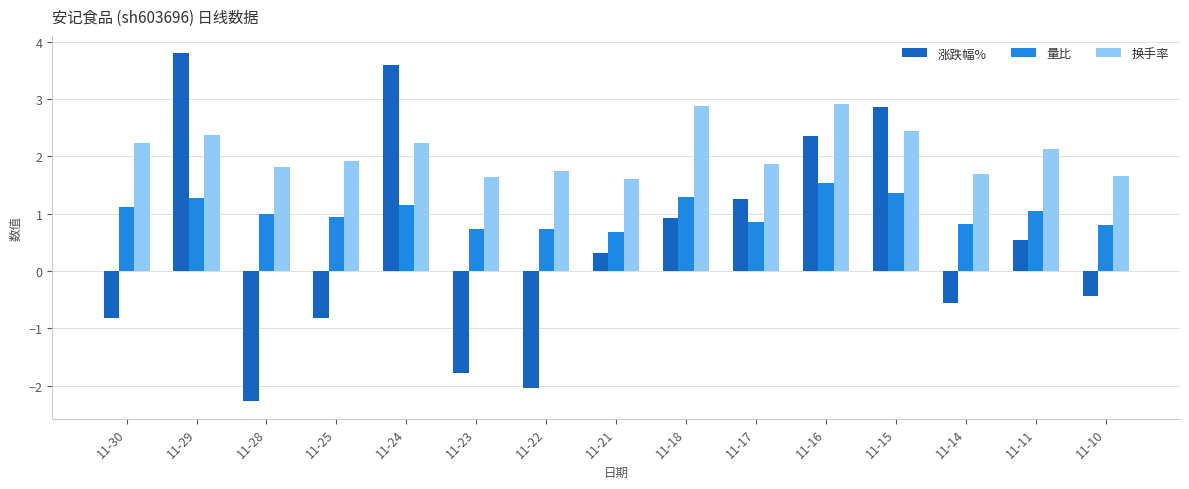

Are the bars horizontal?

No